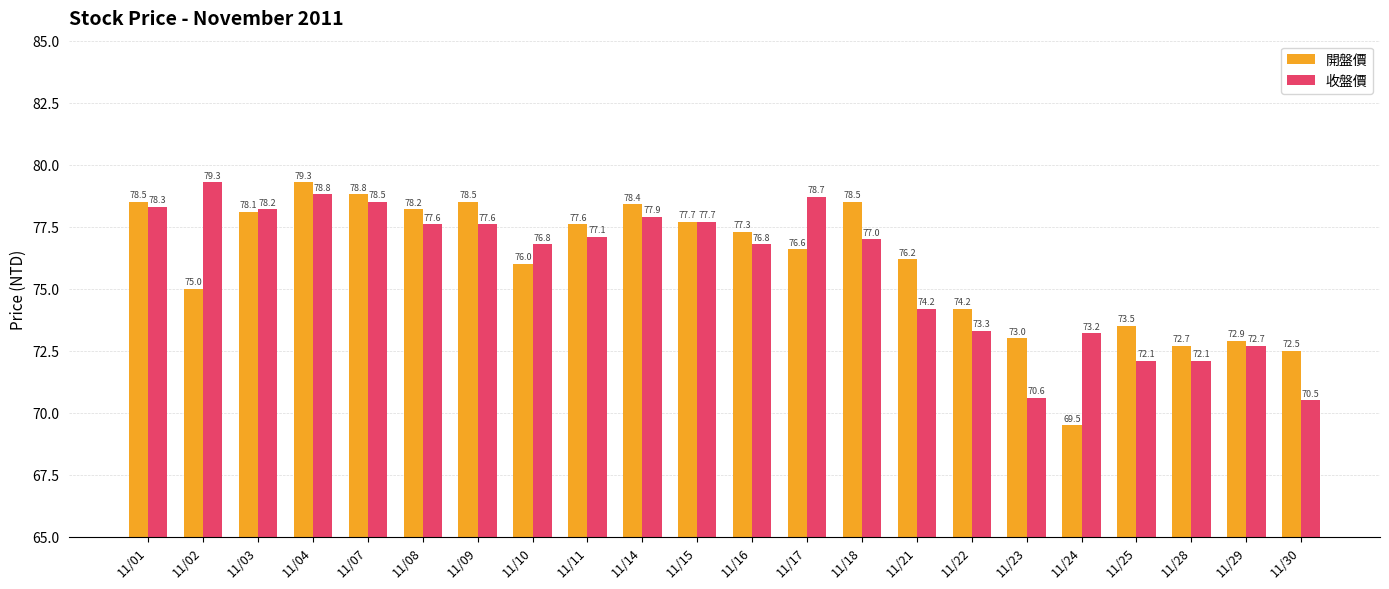

Rank the series by their average value, from lowest to highest.

收盤價, 開盤價